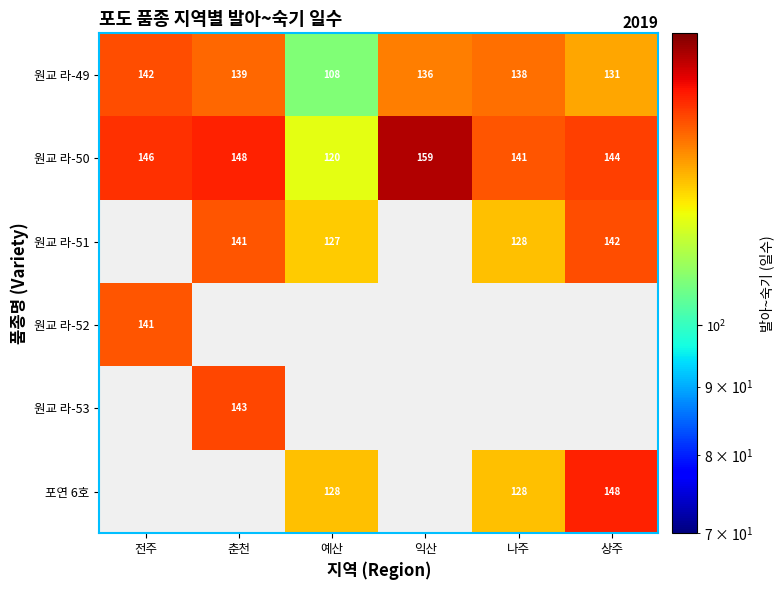

Which category has the highest value in the 원교 라-49 series?

전주